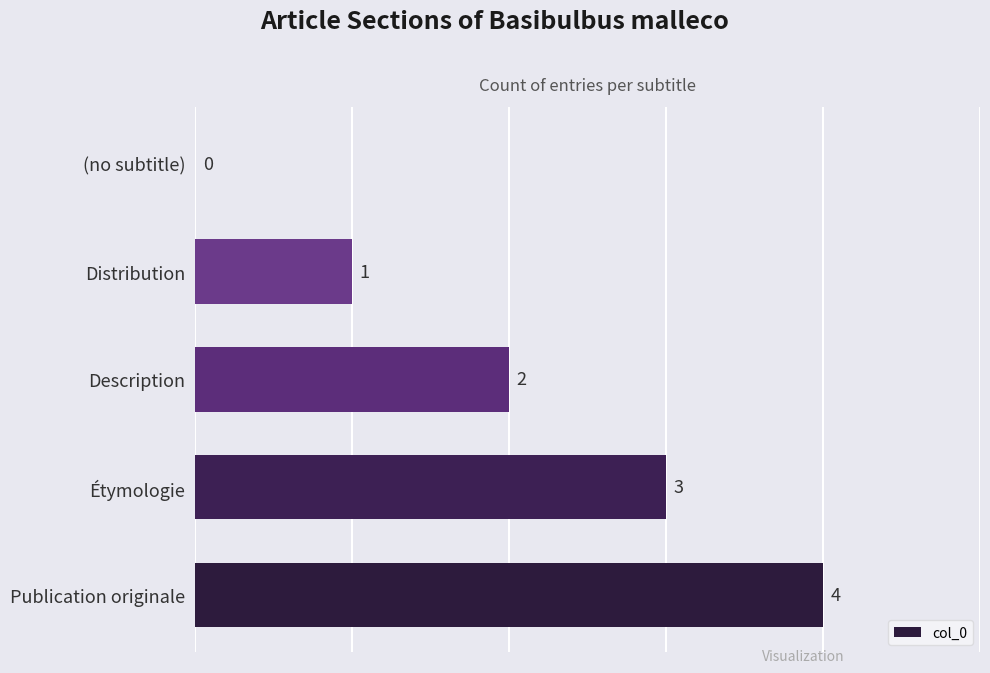

How many values are between 1 and 3?

3